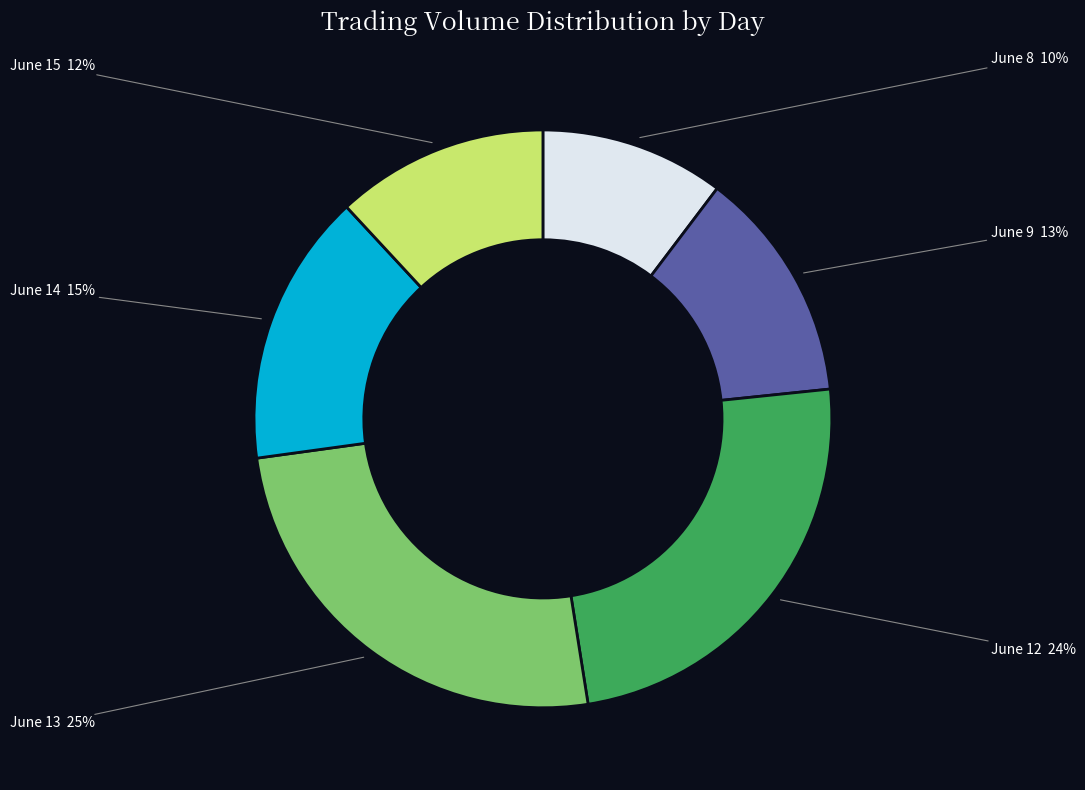

True or false: June 15 accounts for 12% of the total.

True